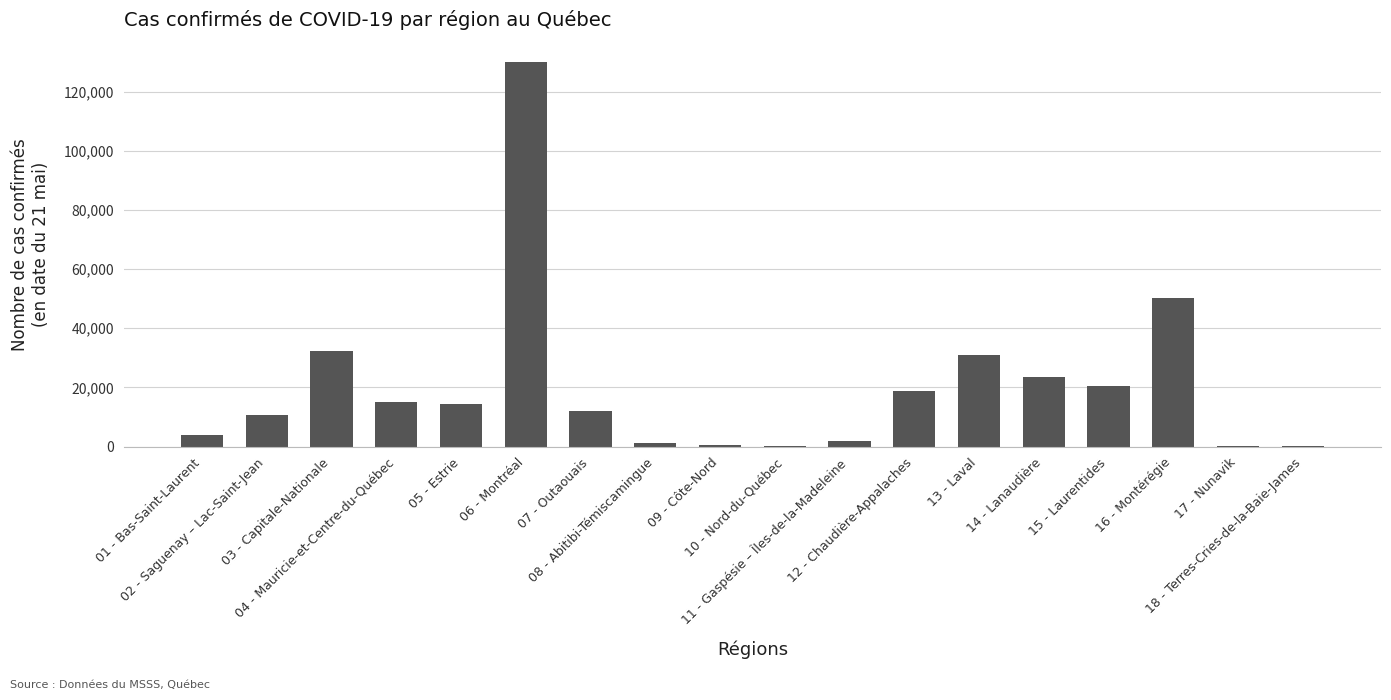

Which label corresponds to the largest value in the chart?

06 - Montréal